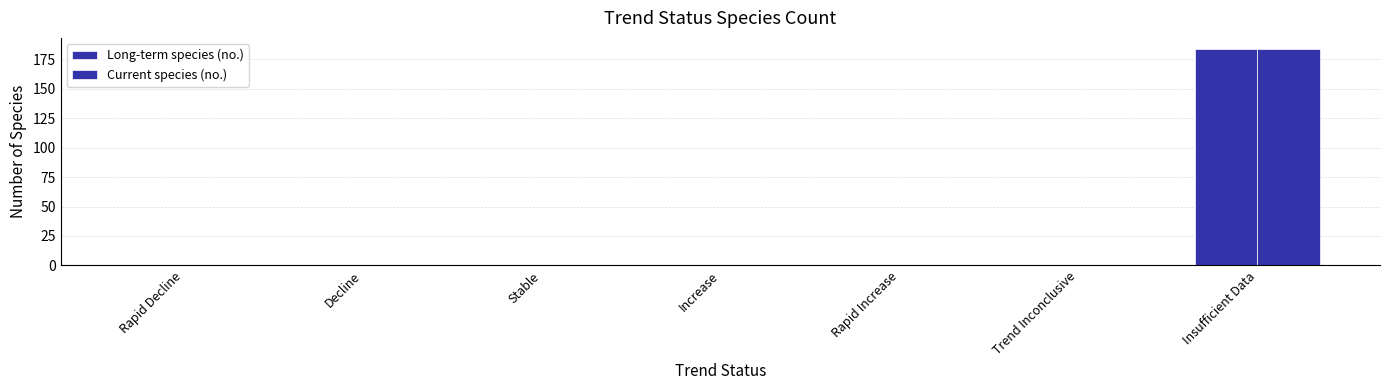

True or false: Long-term species (no.) has a value of -111 at Rapid Increase.

False